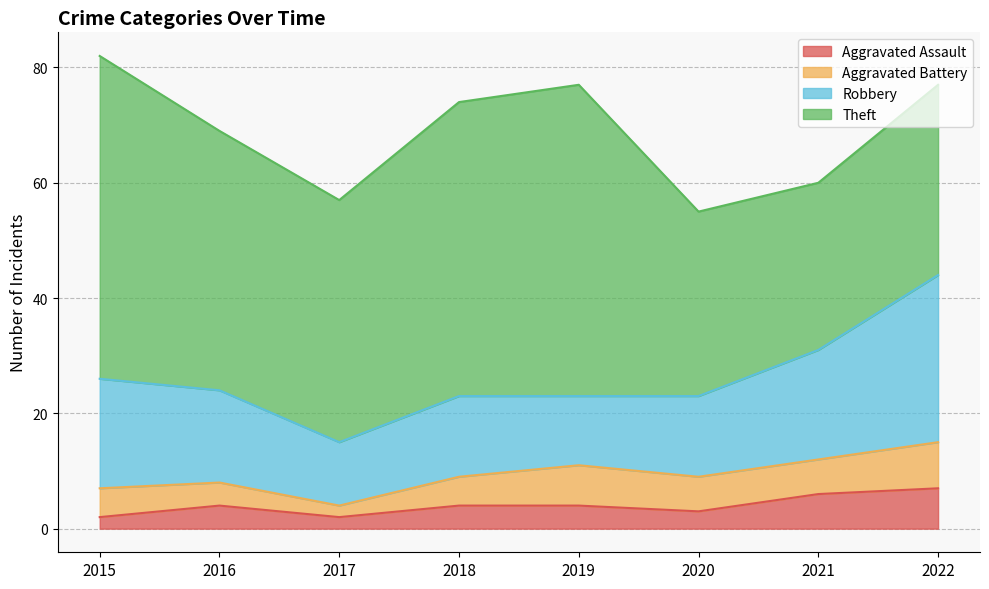

The value of Robbery at 2017 is 11. True or false?

True